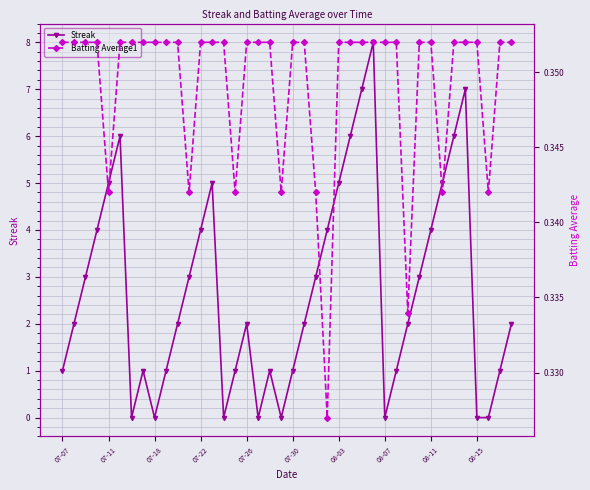

The value of Streak at 08-11 is 4. True or false?

True